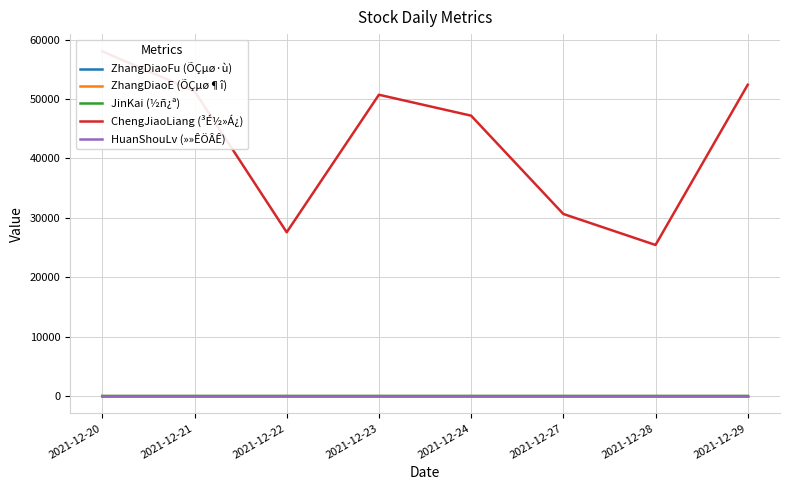

Reading right to left, what are all the values shown in this chart?

ZhangDiaoFu (ÕÇµø·ù): 0.0	0.0	-0.0	-0.0	0.0	0.0	0.0	0.0
ZhangDiaoE (ÕÇµø¶î): 0.3	0.2	-0.1	-0.6	0.3	0.0	0.2	0.3
JinKai (½ñ¿ª): 12.5	12.5	12.5	13.0	12.6	12.7	12.5	12.3
ChengJiaoLiang (³É½»Á¿): 52408.7	25443.2	30663.8	47207.7	50728.3	27582.8	51336.9	58032.7
HuanShouLv (»»ÊÖÂÊ): 0.0	0.0	0.0	0.0	0.0	0.0	0.0	0.0